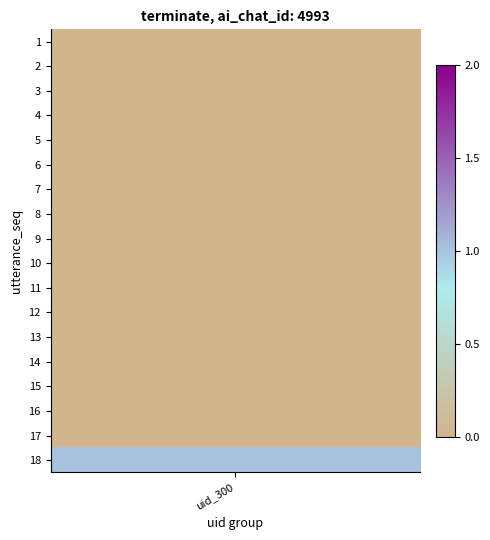

Rank the categories by value from highest to lowest.

18, 1, 2, 3, 4, 5, 6, 7, 8, 9, 10, 11, 12, 13, 14, 15, 16, 17